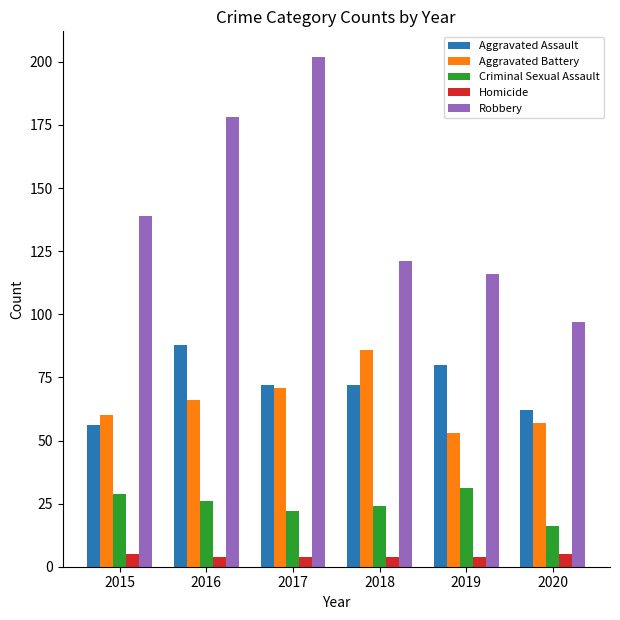

Is the value of Aggravated Battery at 2015 greater than the value of Homicide at 2015?

Yes